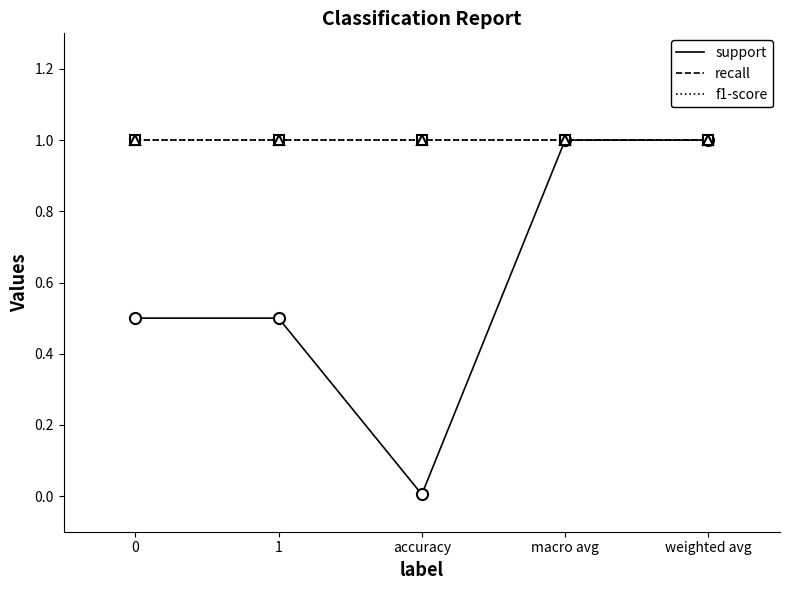

Where is the first local minimum for support?

accuracy